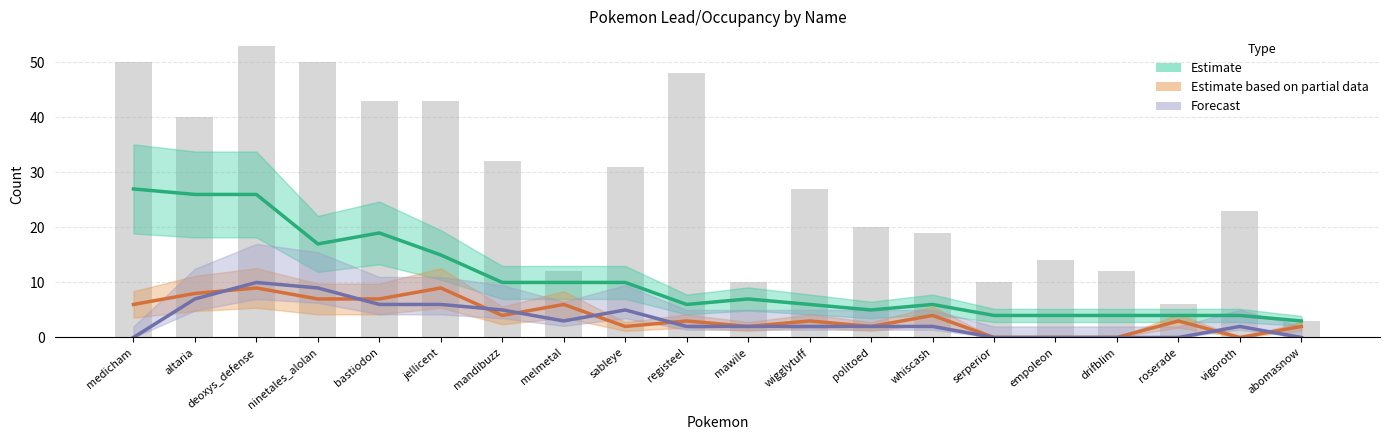

The Forecast series shows 6 at ninetales_alolan. True or false?

False